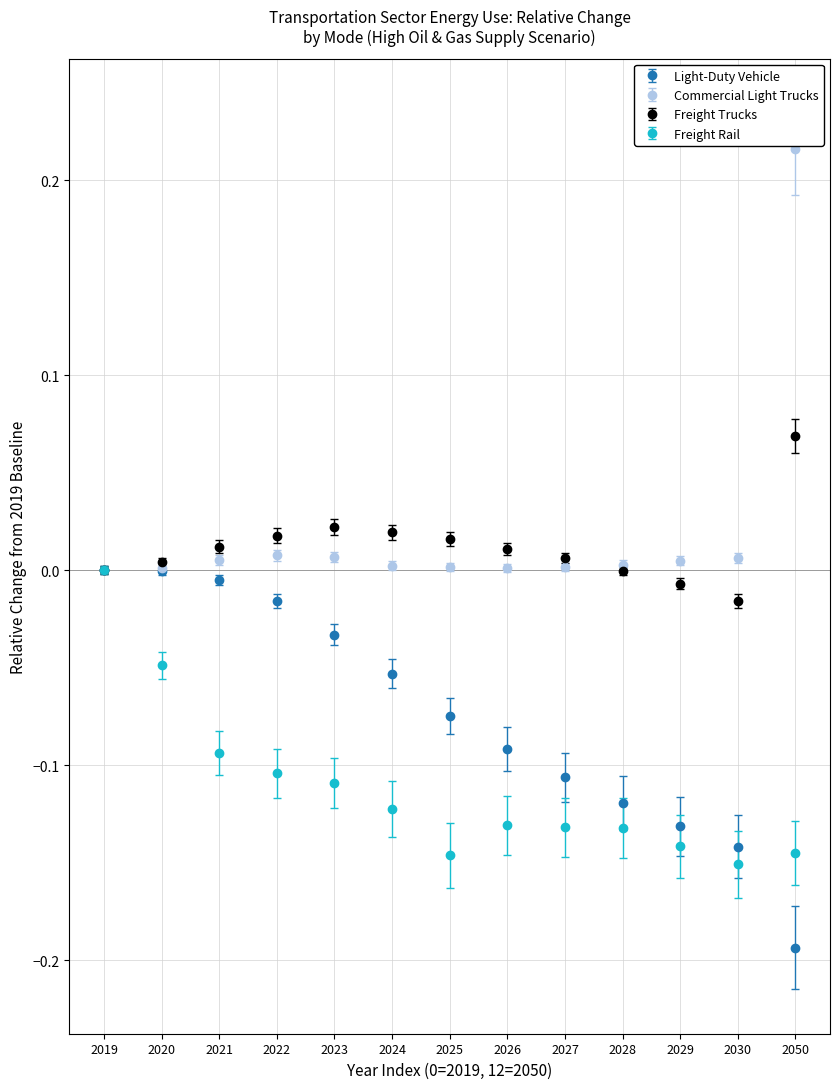

Is the value of Light-Duty Vehicle at 2027 greater than the value of Commercial Light Trucks at 2029?

No